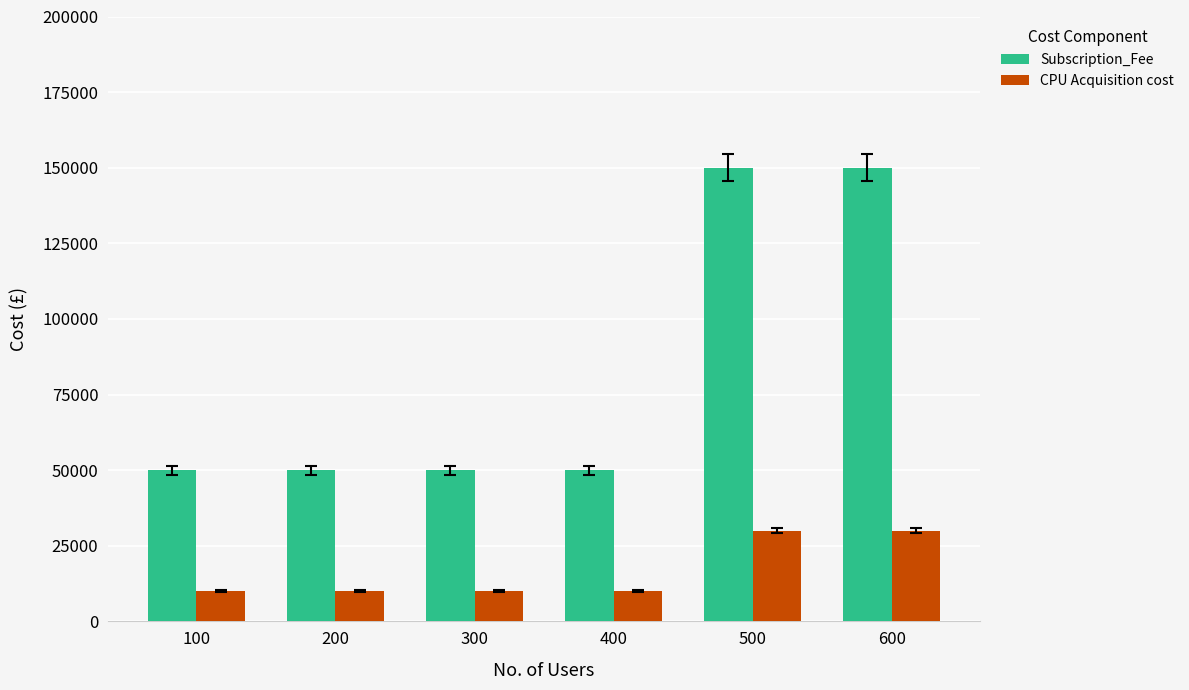

What is the average value of the Subscription_Fee series?

83333